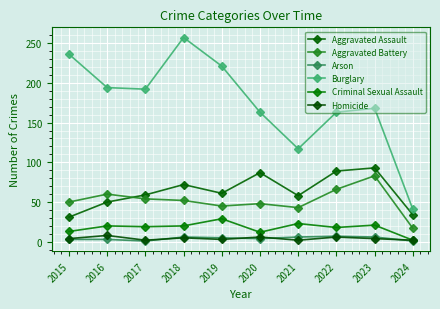

What is the difference between the second highest and minimum values in the Aggravated Assault series?

58